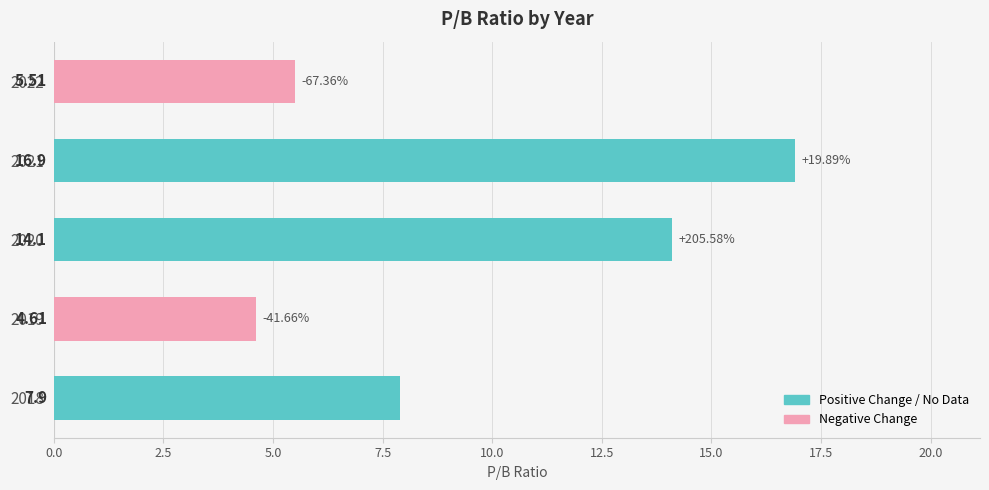

What is the sum of the values at 2021 and 2020?

31.0